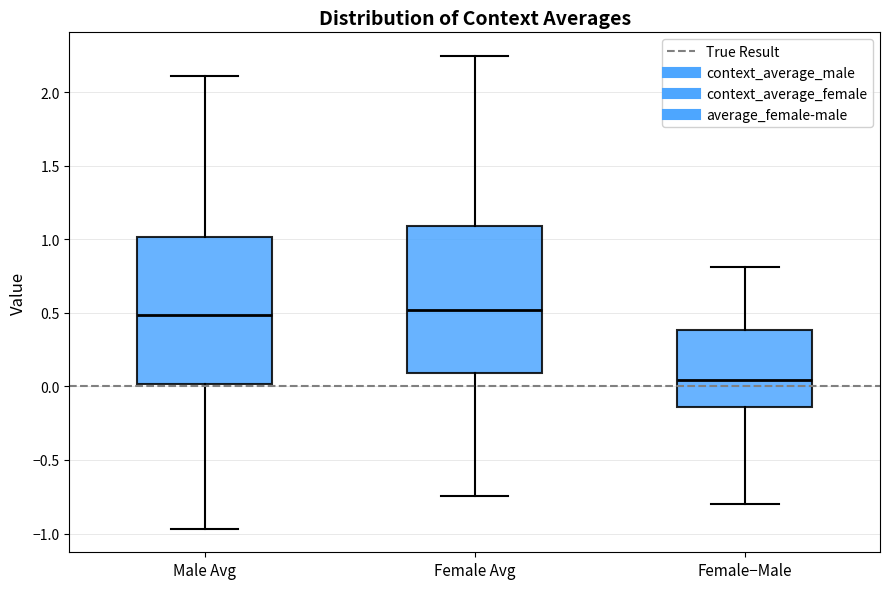

Where does the upper whisker of the box for Female−Male end on the y-axis? The values are not printed on the chart, so give them approximately, as read against the axis.

0.80